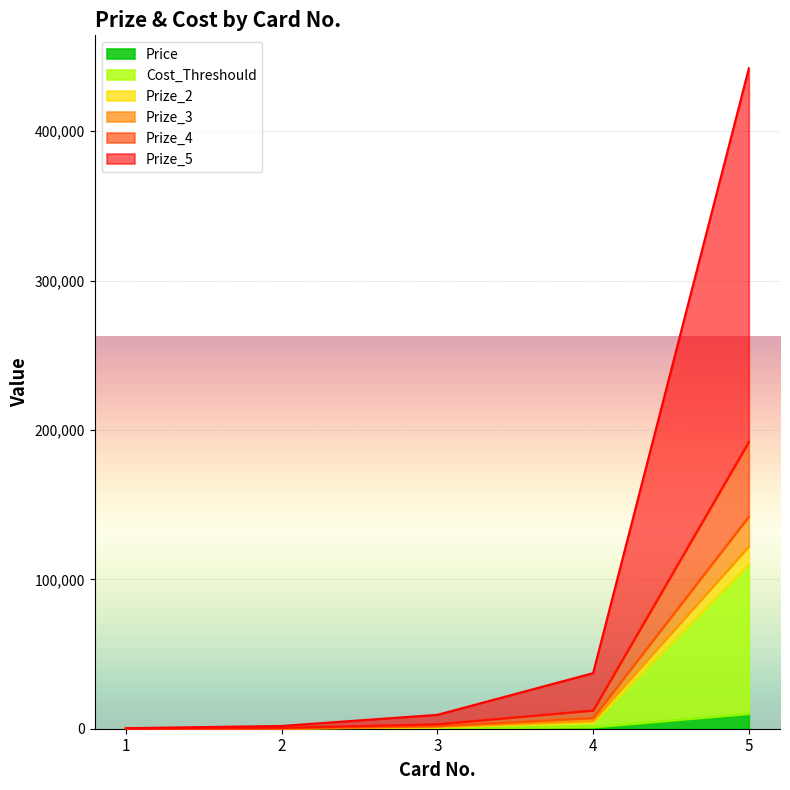

At how many categories does at least one series exceed 263363?

1